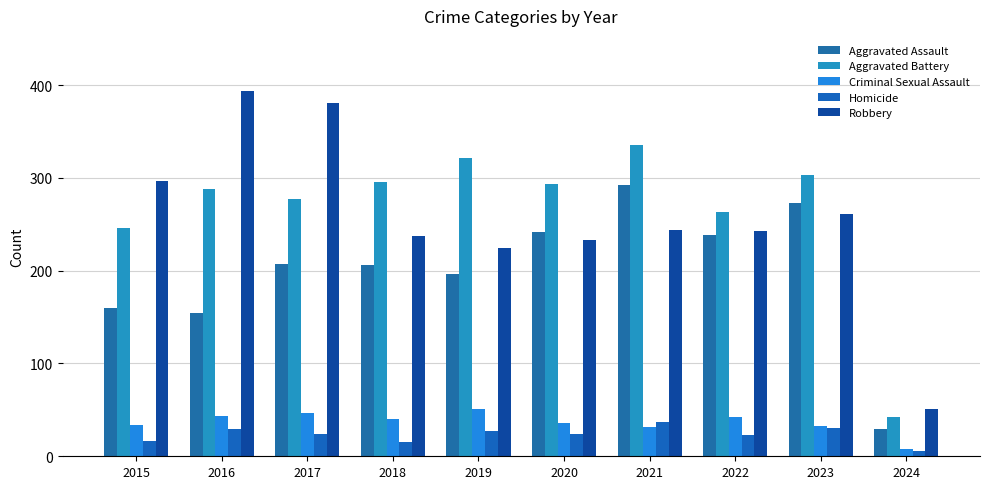

Reading left to right, what are all the values shown in this chart?

Aggravated Assault: 2015=160	2016=154	2017=207	2018=206	2019=197	2020=242	2021=292	2022=239	2023=273	2024=29
Aggravated Battery: 2015=246	2016=288	2017=277	2018=296	2019=321	2020=293	2021=336	2022=263	2023=303	2024=42
Criminal Sexual Assault: 2015=34	2016=43	2017=47	2018=40	2019=51	2020=36	2021=32	2022=42	2023=33	2024=8
Homicide: 2015=17	2016=29	2017=24	2018=15	2019=27	2020=24	2021=37	2022=23	2023=31	2024=6
Robbery: 2015=297	2016=394	2017=381	2018=237	2019=224	2020=233	2021=244	2022=243	2023=261	2024=51